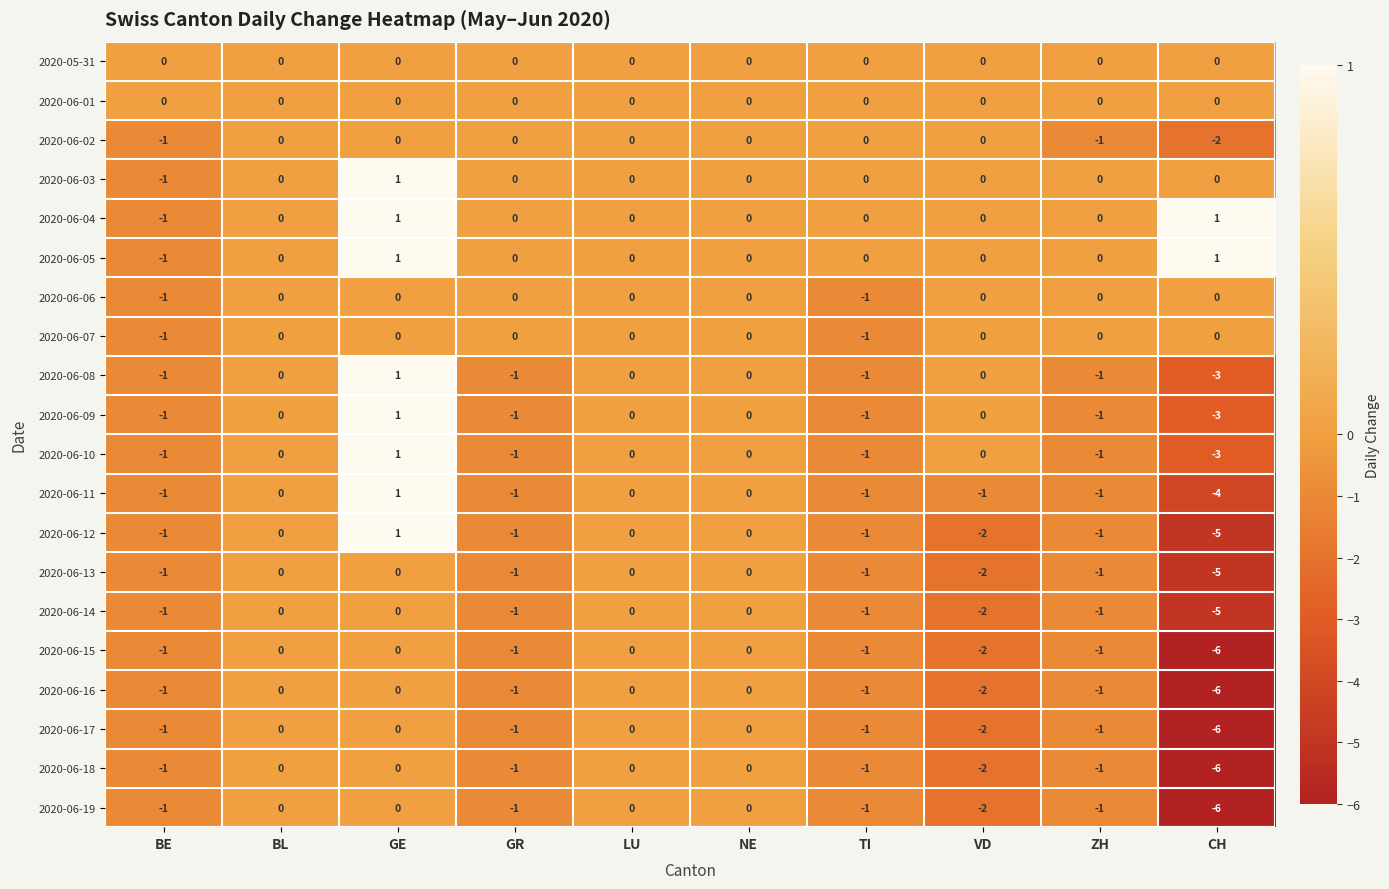

What is the lowest value of the 2020-06-09 series?

-3